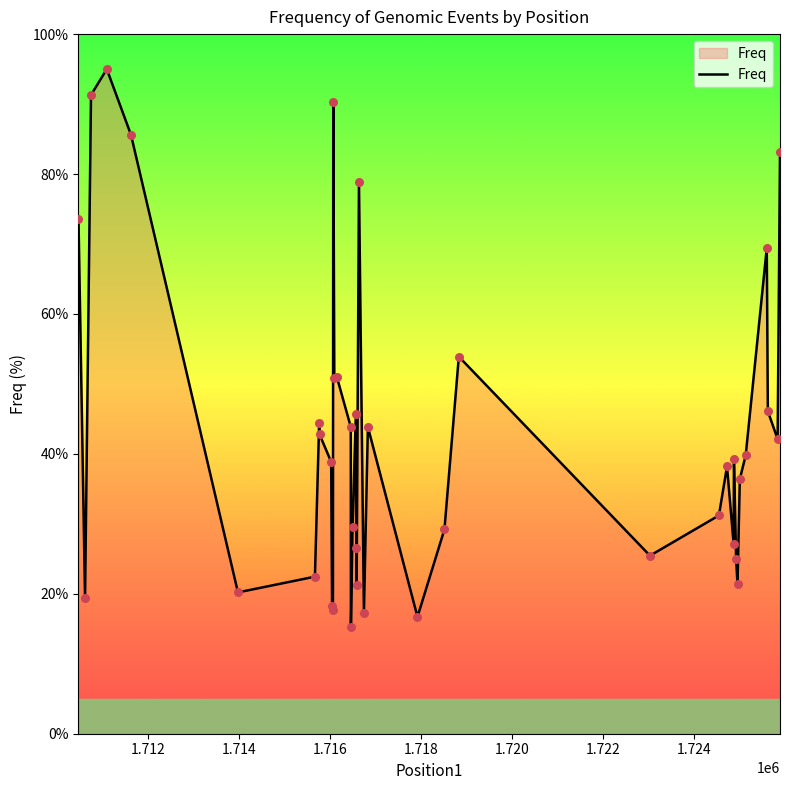

What is the minimum value shown in the chart?

15.2